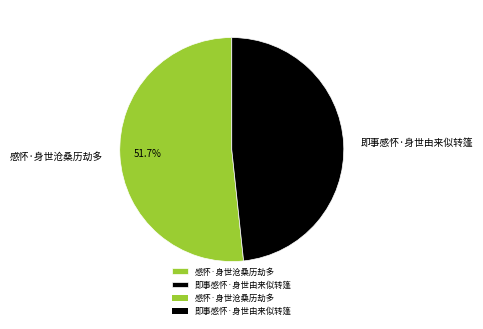

How many segments does this pie chart have?

2